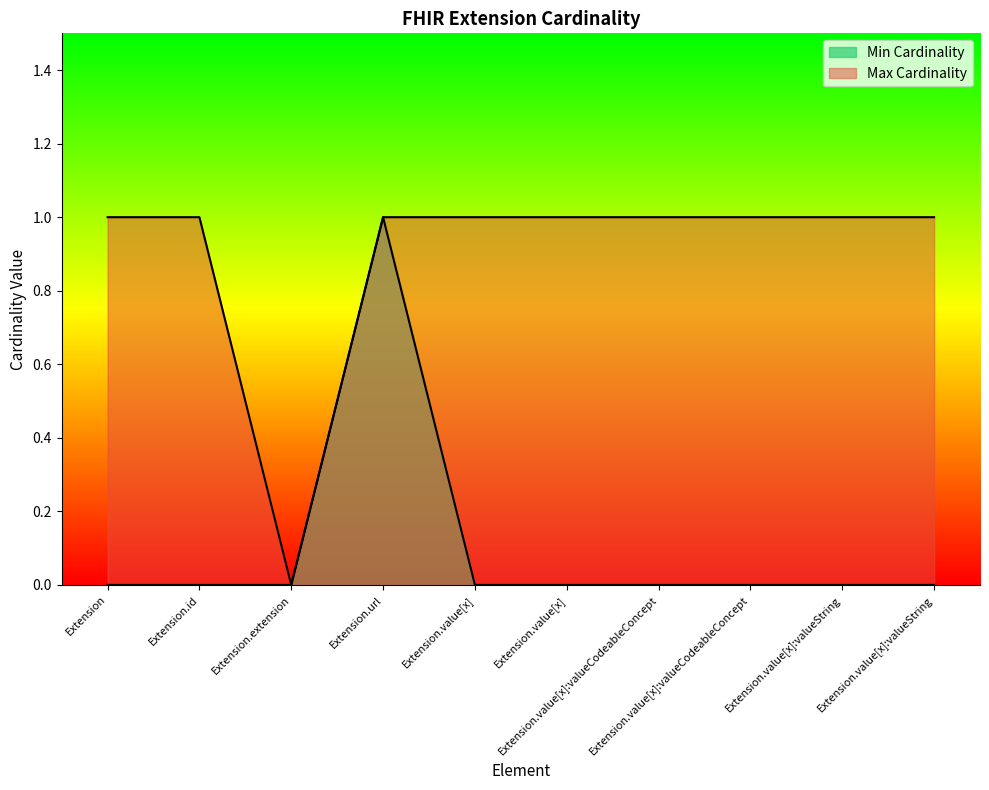

How many lines are shown in the chart?

2